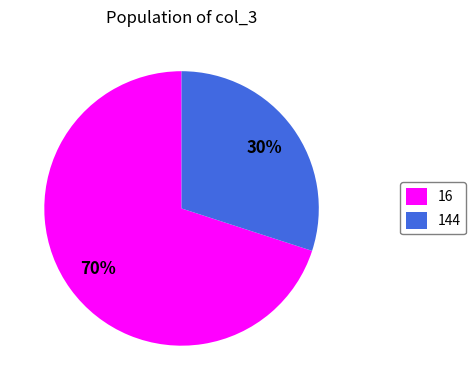

True or false: 16 accounts for 70% of the total.

True